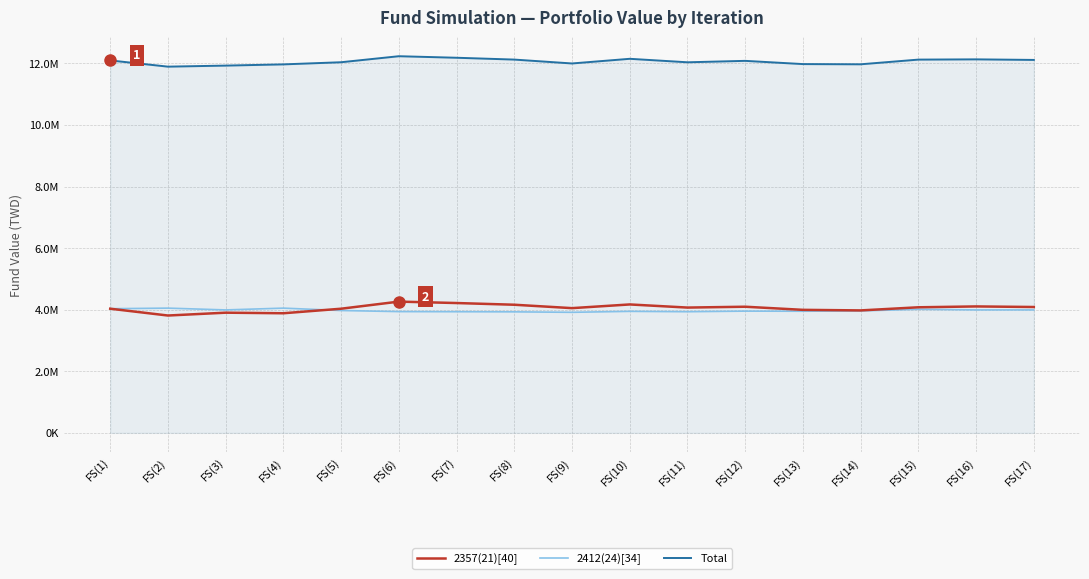

Reading left to right, transcribe all the data shown in this chart.

2357(21)[40]: FS(1)=4031415.0	FS(2)=3810285.0	FS(3)=3902625.0	FS(4)=3883995.0	FS(5)=4031415.0	FS(6)=4261995.0	FS(7)=4215825.0	FS(8)=4160475.0	FS(9)=4050045.0	FS(10)=4169925.0	FS(11)=4068405.0	FS(12)=4095945.0	FS(13)=3994695.0	FS(14)=3976335.0	FS(15)=4077585.0	FS(16)=4105395.0	FS(17)=4086765.0
2412(24)[34]: FS(1)=4031415.0	FS(2)=4050495.0	FS(3)=3992195.0	FS(4)=4050495.0	FS(5)=3972585.0	FS(6)=3937605.0	FS(7)=3933895.0	FS(8)=3929655.0	FS(9)=3914285.0	FS(10)=3945555.0	FS(11)=3933895.0	FS(12)=3952975.0	FS(13)=3949265.0	FS(14)=3960925.0	FS(15)=4011805.0	FS(16)=3992195.0	FS(17)=3992195.0
Total: FS(1)=12094247.9	FS(2)=11892197.9	FS(3)=11926237.9	FS(4)=11965907.9	FS(5)=12035417.9	FS(6)=12231017.9	FS(7)=12181137.9	FS(8)=12121547.9	FS(9)=11995747.9	FS(10)=12146897.9	FS(11)=12033717.9	FS(12)=12080337.9	FS(13)=11975377.9	FS(14)=11968677.9	FS(15)=12120807.9	FS(16)=12129007.9	FS(17)=12110377.9